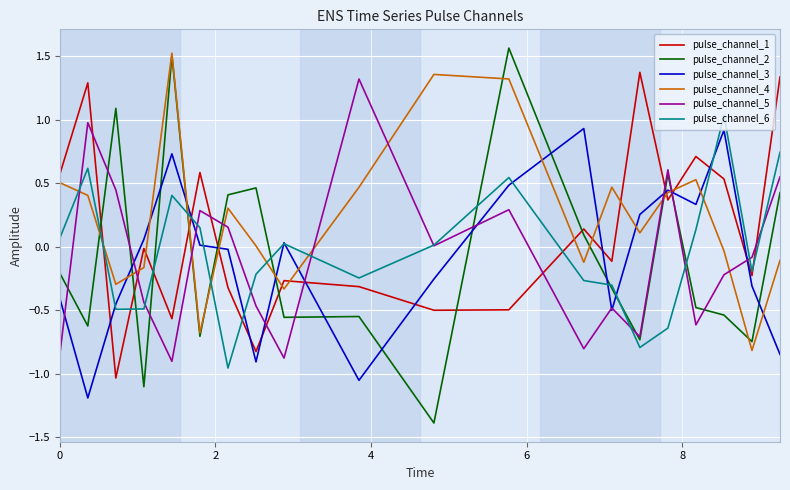

Which series has the largest total across all categories?

pulse_channel_4